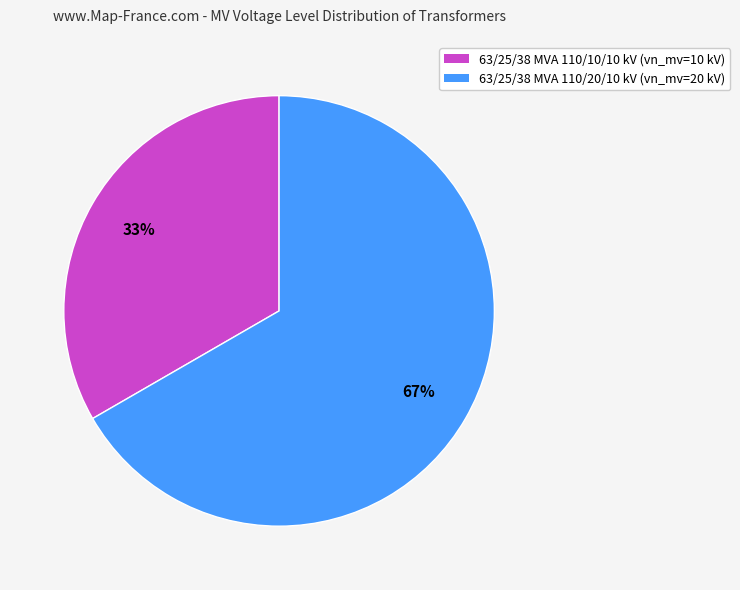

What percentage is the 63/25/38 MVA 110/20/10 kV slice, to the nearest percent?

67%